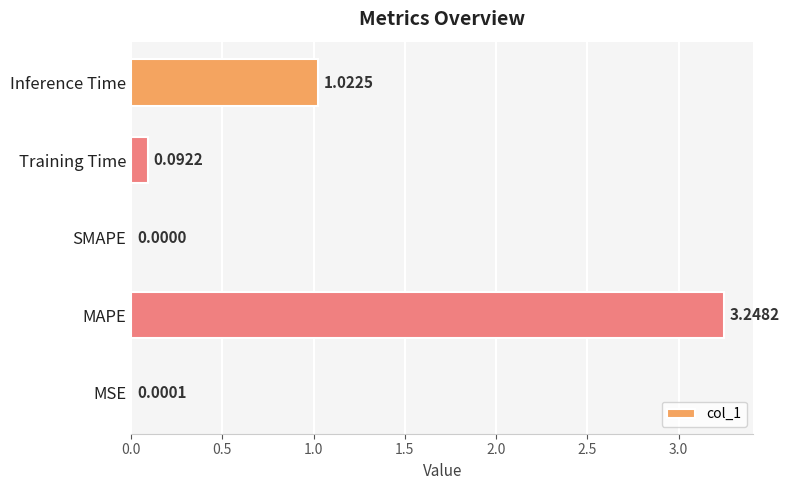

Where is the data nearest to the value 1?

Inference Time